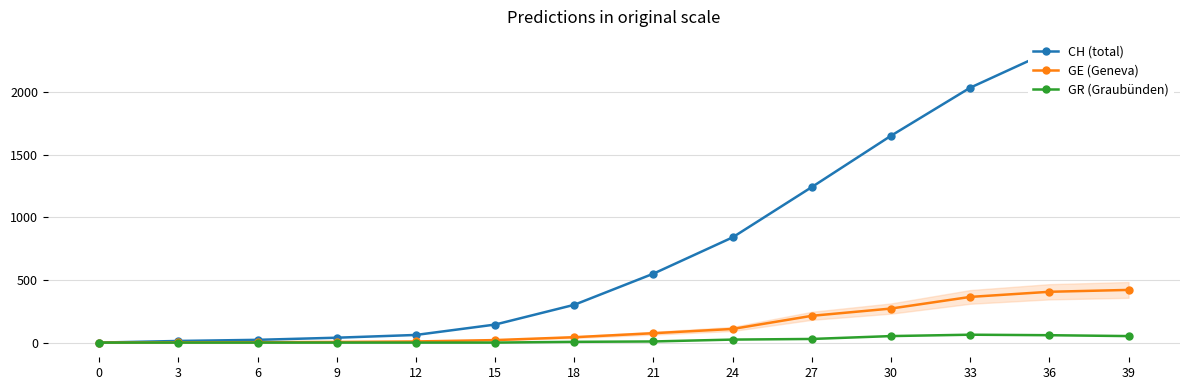

Where is the first local maximum for GR (Graubünden)?

33